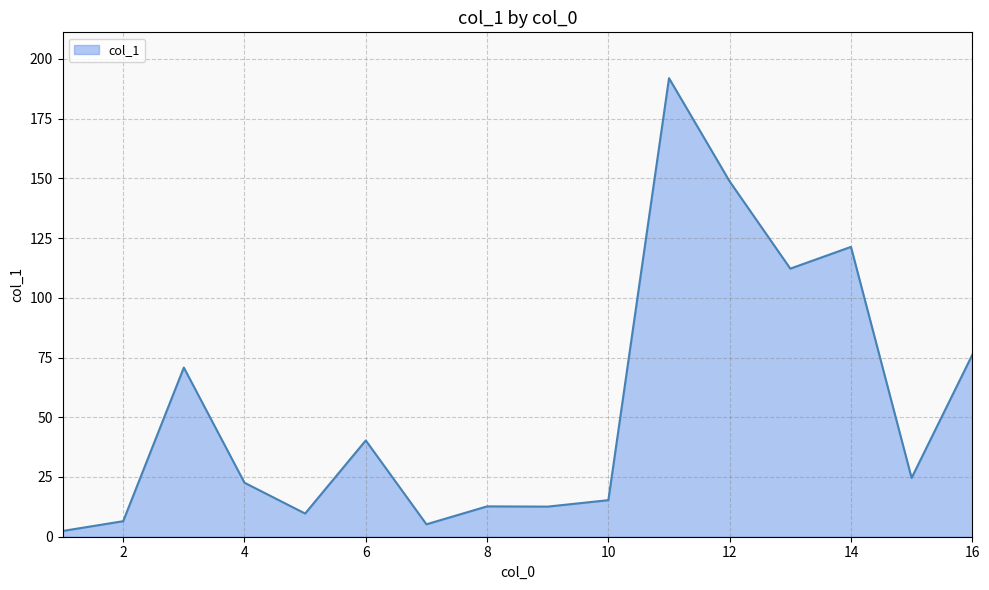

What is the maximum value shown in the chart?

191.9